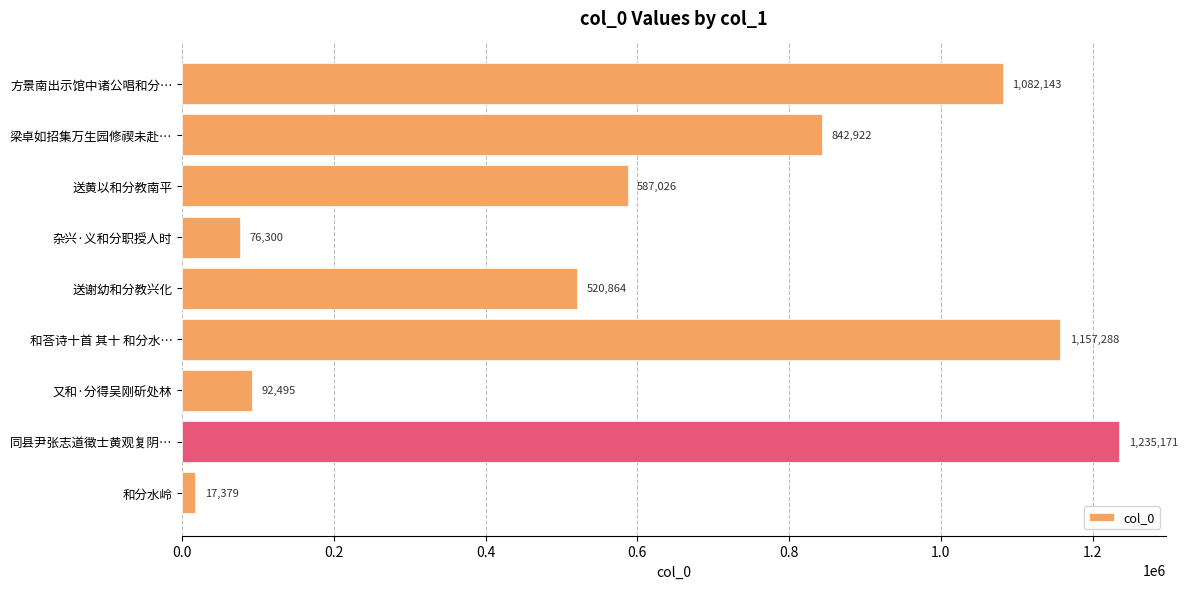

What is the change in value from 杂兴·义和分职授人时 to 和荅诗十首 其十 和分水…?

+1080988